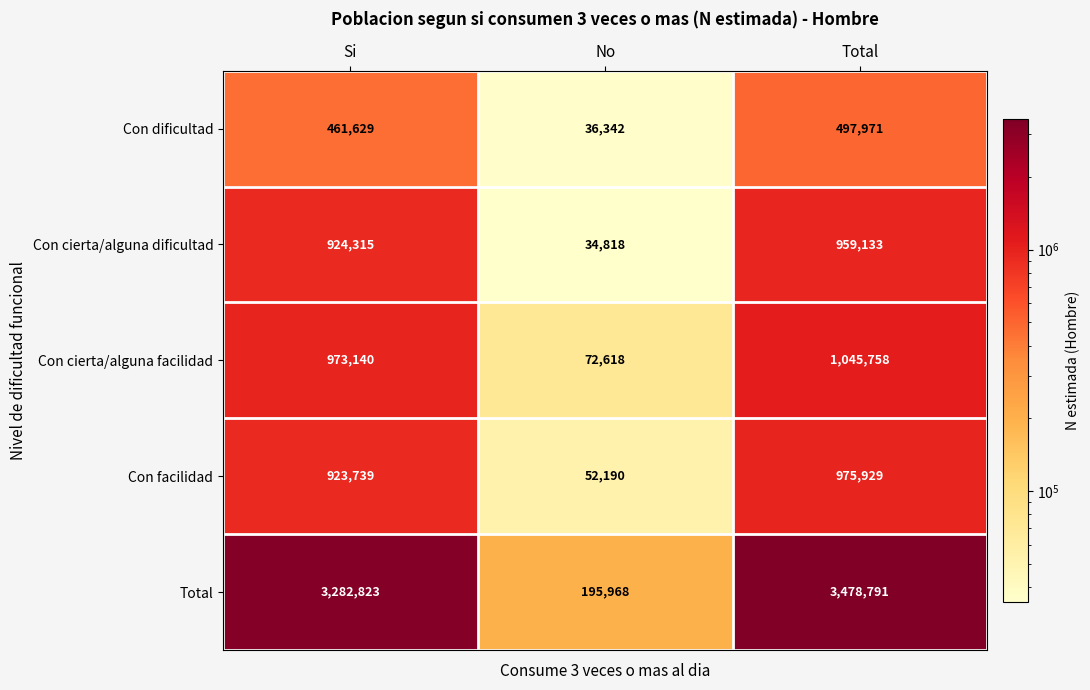

Which series changed the most between Si and Total?

Total